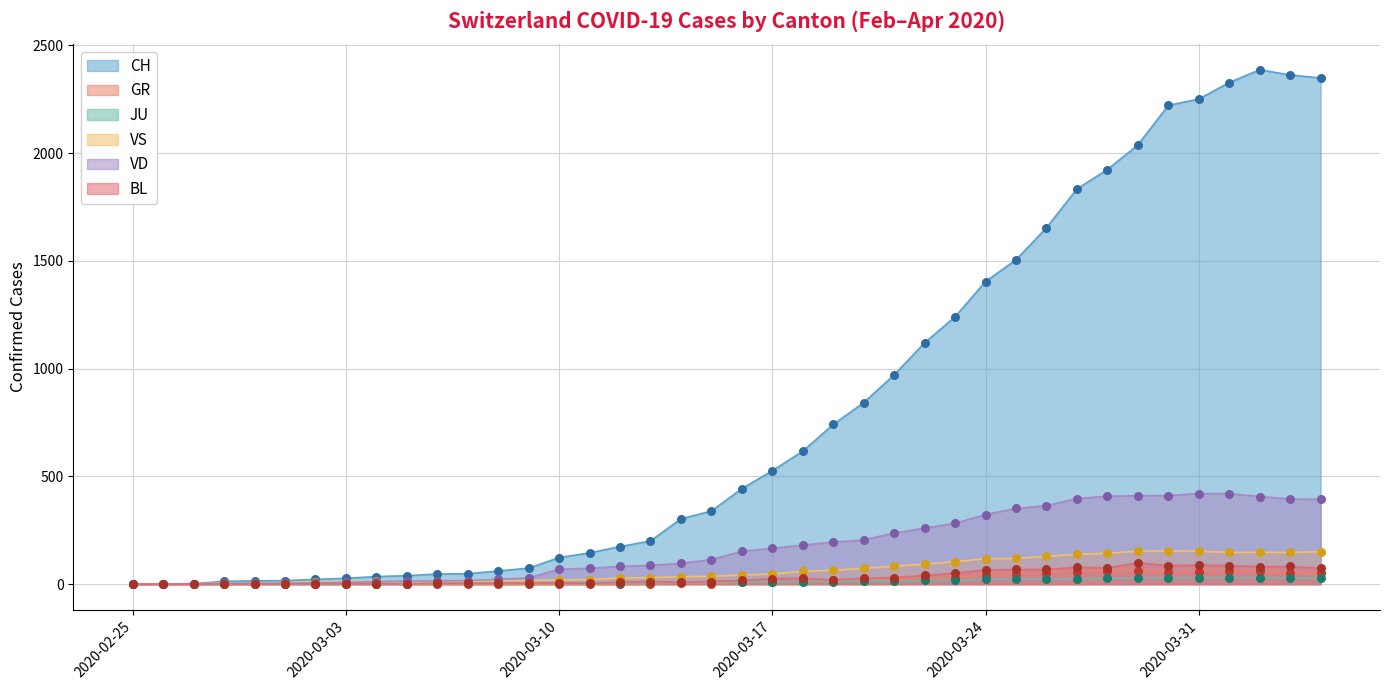

What is the total value across all series at 2020-03-20?

1185